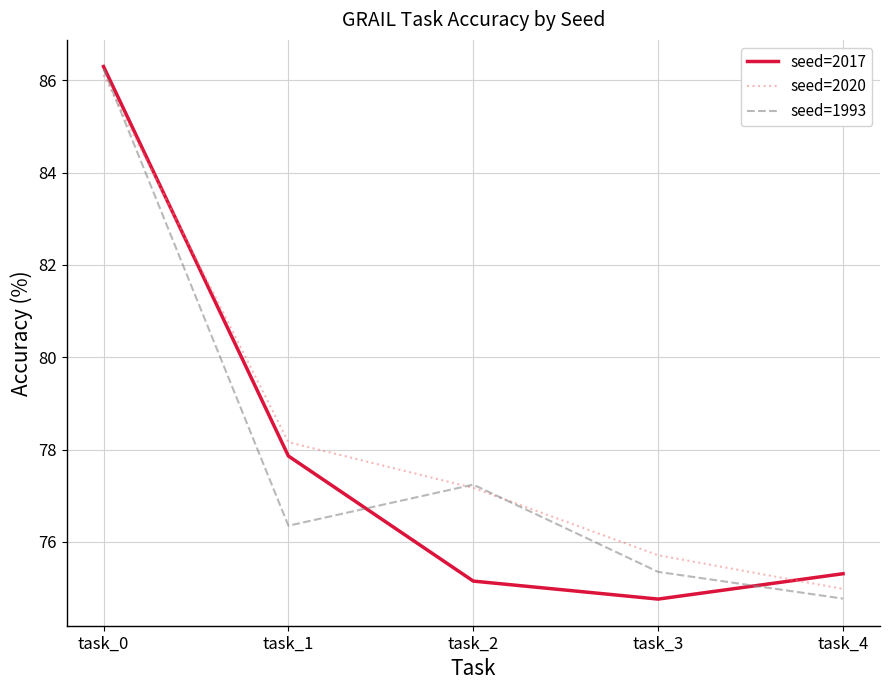

How many distinct data groups are displayed?

3